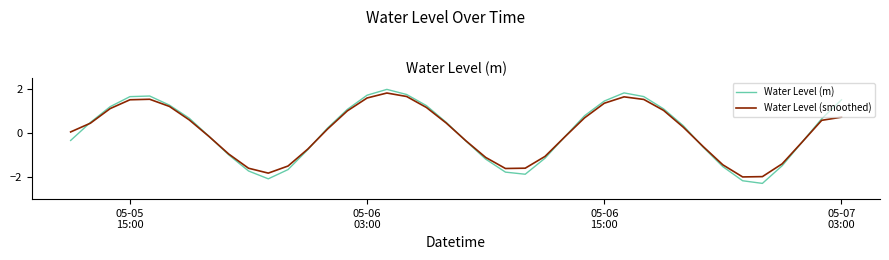

Which series has the widest spread of values?

Water Level (m)